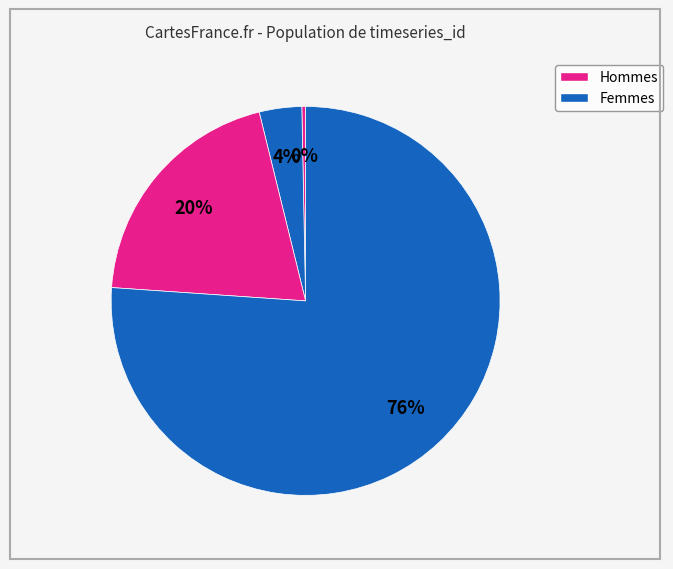

Count the number of slices in the pie.

4